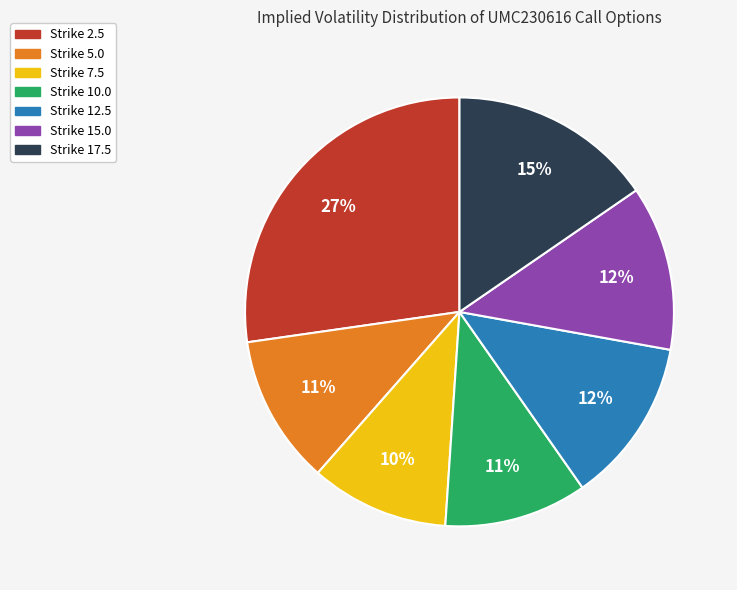

To the nearest percent, what is the difference between the largest and smallest slice percentages?

17%